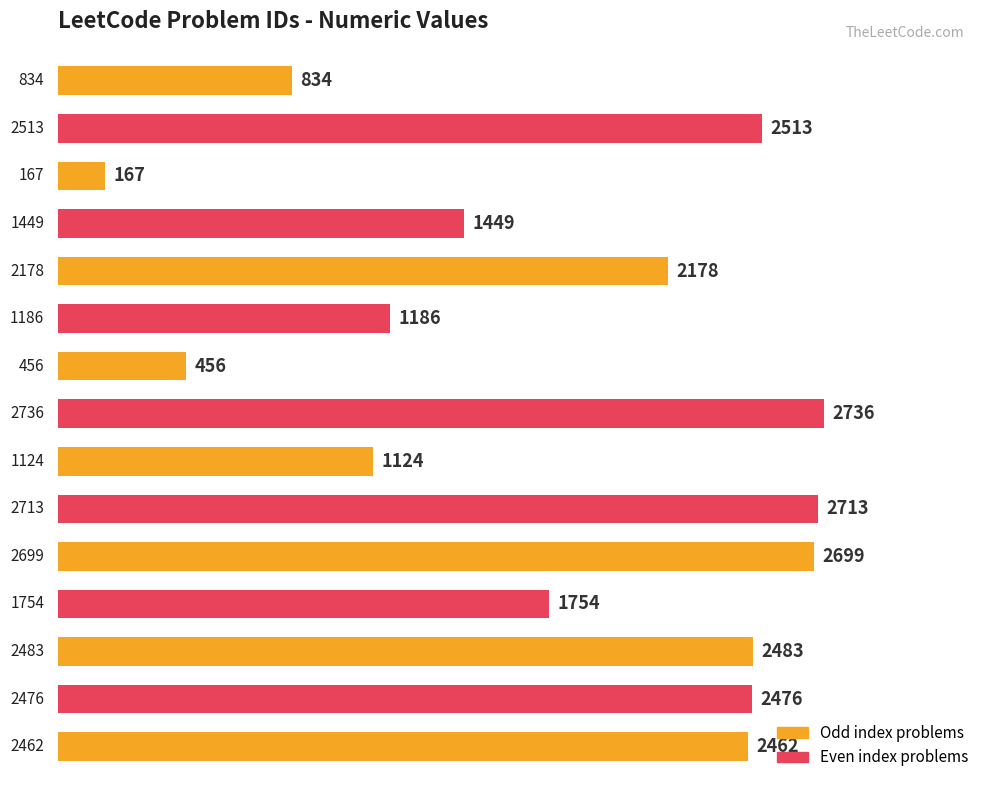

What is the smallest value displayed?

167